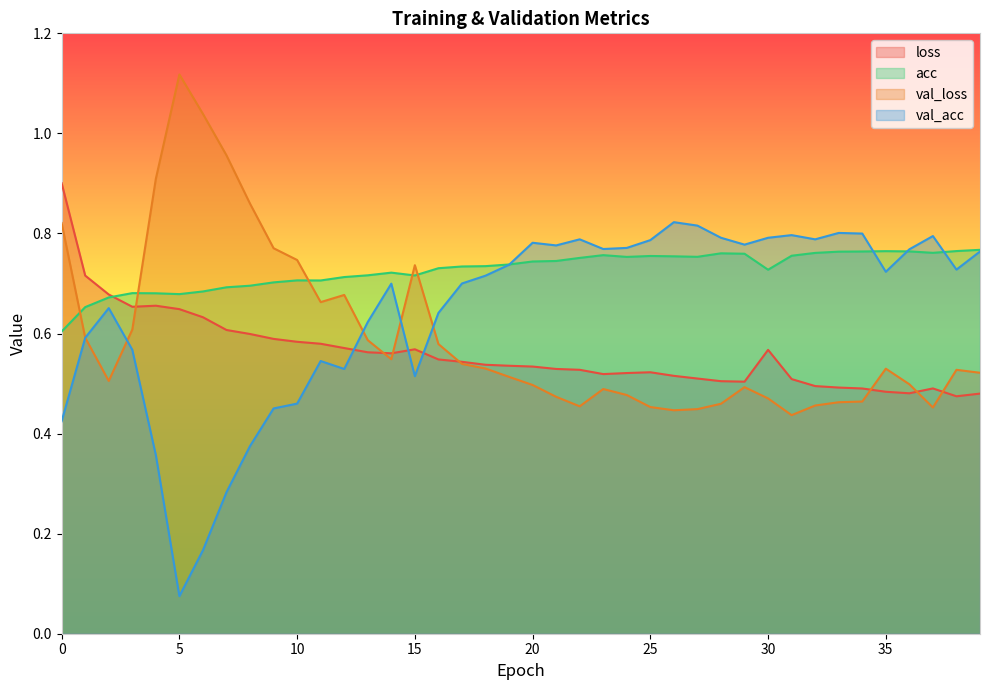

What is the sum of all val_loss values?

23.8